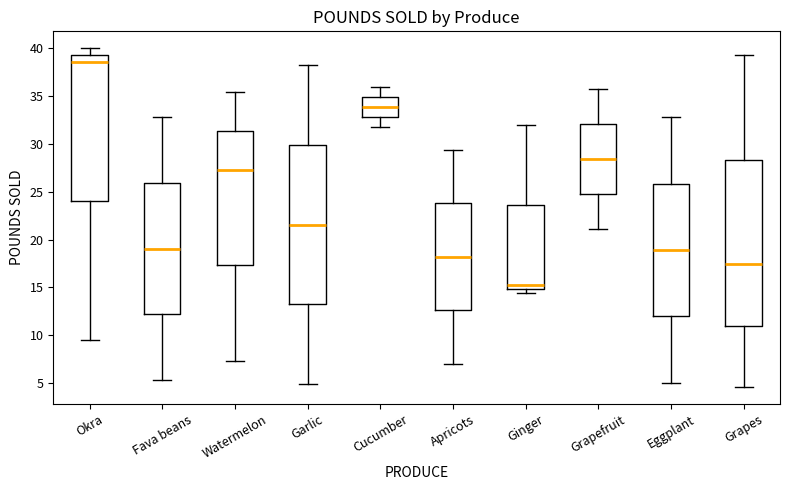

Reading left to right, transcribe this box plot: for each box, give where its median line is, the range the box spans, and where its two whiskers end, as read against the y-axis. The values are not printed on the chart, so give them approximately, as read against the axis.

Okra: median 38.5, box 24.0 to 39.5, whiskers 9.5 to 40.0
Fava beans: median 19.0, box 12.0 to 26.0, whiskers 5.5 to 33.0
Watermelon: median 27.5, box 17.5 to 31.5, whiskers 7.5 to 35.5
Garlic: median 21.5, box 13.0 to 30.0, whiskers 5.0 to 38.0
Cucumber: median 34.0, box 33.0 to 35.0, whiskers 32.0 to 36.0
Apricots: median 18.0, box 12.5 to 24.0, whiskers 7.0 to 29.5
Ginger: median 15.0 (just above the box's lower edge), box 15.0 to 23.5, whiskers 14.5 to 32.0
Grapefruit: median 28.5, box 25.0 to 32.0, whiskers 21.0 to 35.5
Eggplant: median 19.0, box 12.0 to 26.0, whiskers 5.0 to 33.0
Grapes: median 17.5, box 11.0 to 28.5, whiskers 4.5 to 39.5